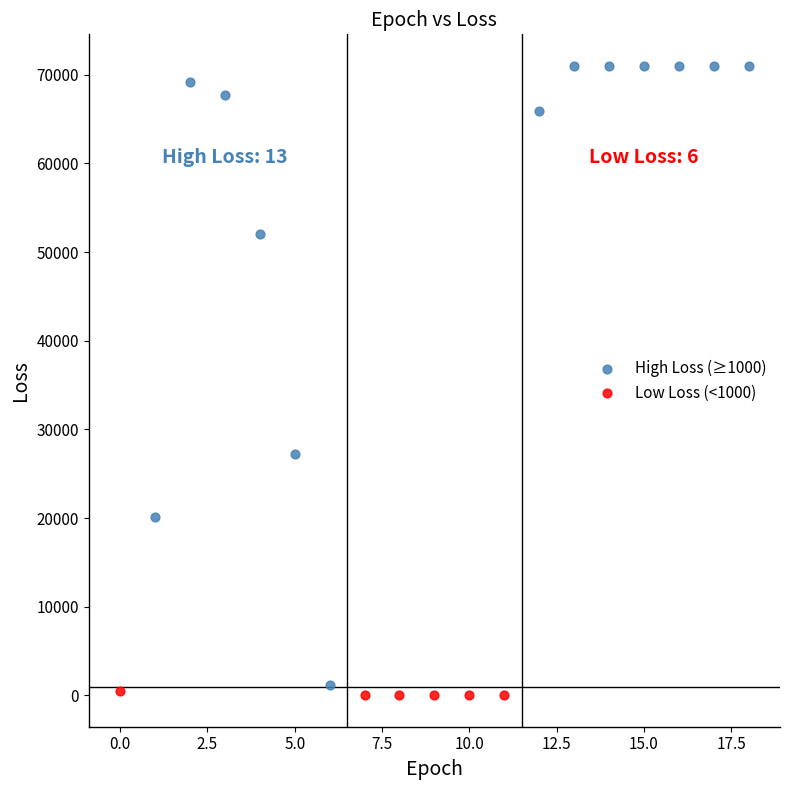

Which series has the widest spread of Y values?

High Loss (≥1000)